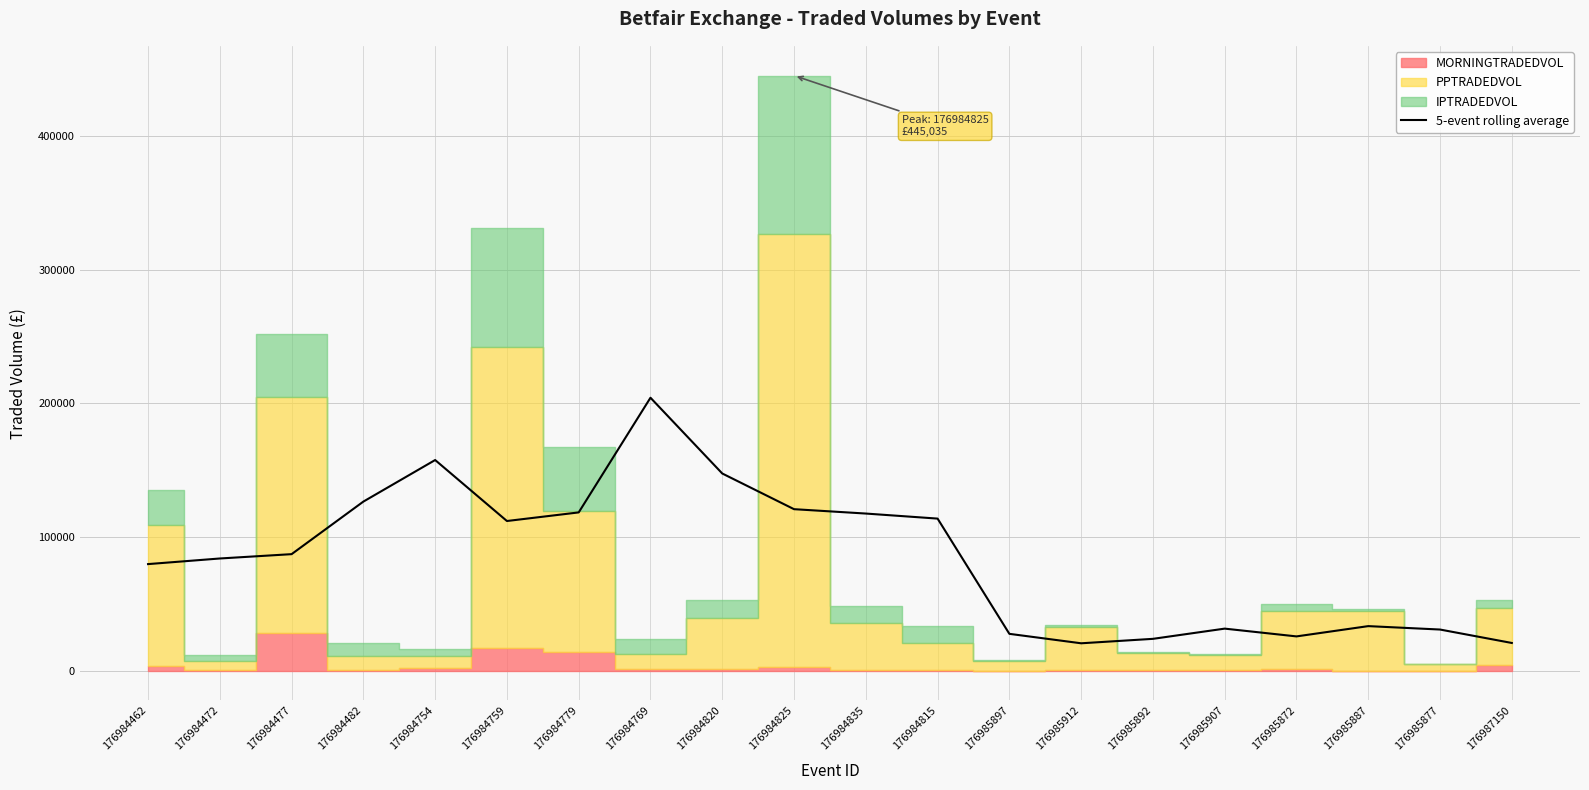

The 5-event rolling average series shows 155665.1 at 176984779. True or false?

False